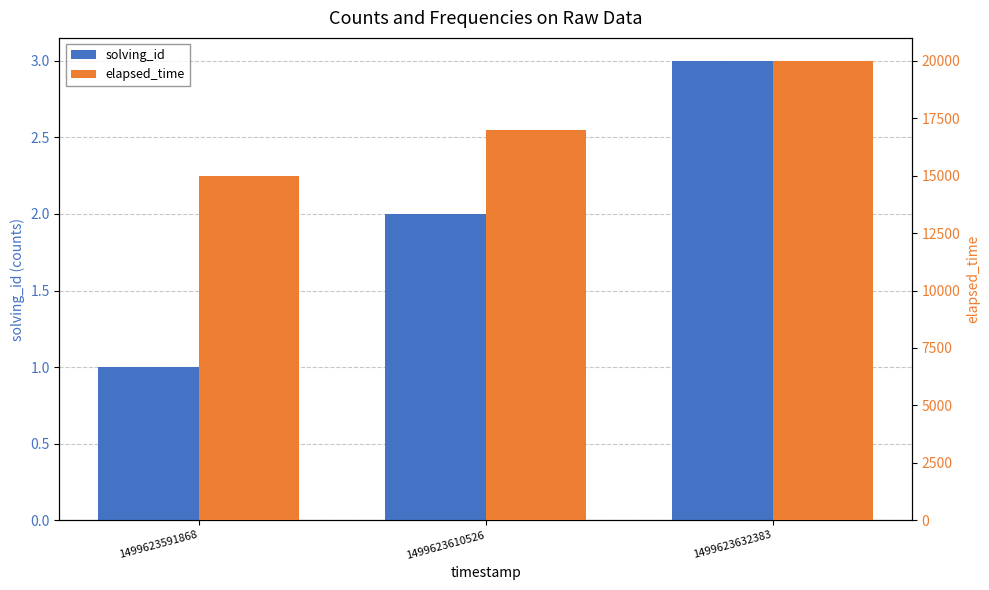

At which label is solving_id closest to 2?

1499623610526